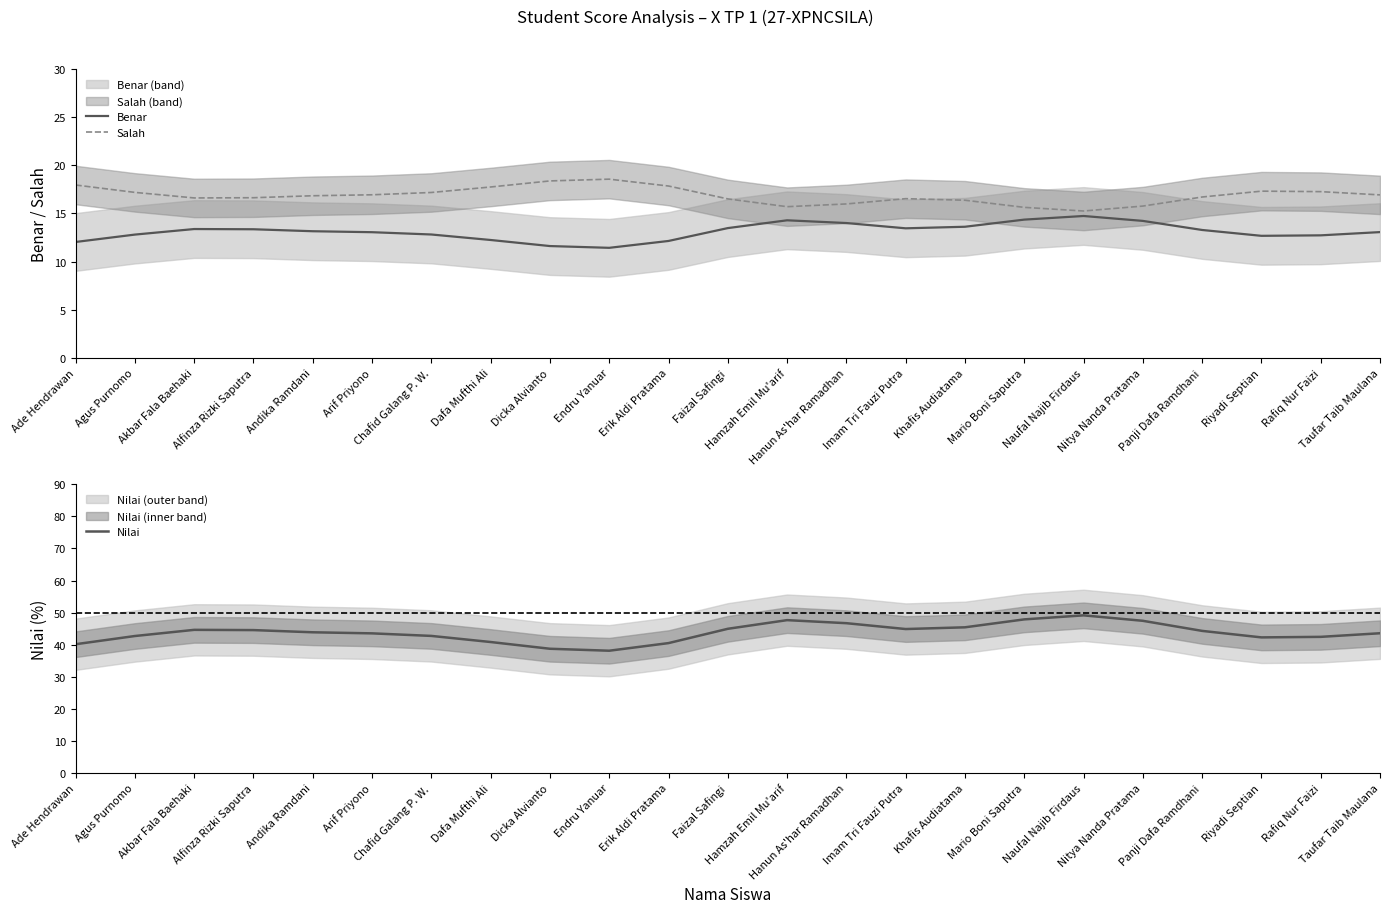

Reading left to right, list all the values displayed in this chart.

Benar: Ade Hendrawan=12.0	Agus Purnomo=12.8	Akbar Fala Baehaki=13.4	Alfinza Rizki Saputra=13.4	Andika Ramdani=13.2	Arif Priyono=13.1	Chafid Galang P. W.=12.8	Dafa Mufthi Ali=12.2	Dicka Alvianto=11.6	Endru Yanuar=11.4	Erik Aldi Pratama=12.1	Faizal Safingi=13.5	Hamzah Emil Mu'arif=14.3	Hanun As'har Ramadhan=14.0	Imam Tri Fauzi Putra=13.5	Khafis Audiatama=13.6	Mario Boni Saputra=14.4	Naufal Najib Firdaus=14.7	Nitya Nanda Pratama=14.2	Panji Dafa Ramdhani=13.3	Riyadi Septian=12.7	Rafiq Nur Faizi=12.7	Taufar Taib Maulana=13.1
Salah: Ade Hendrawan=18.0	Agus Purnomo=17.2	Akbar Fala Baehaki=16.6	Alfinza Rizki Saputra=16.6	Andika Ramdani=16.8	Arif Priyono=16.9	Chafid Galang P. W.=17.2	Dafa Mufthi Ali=17.8	Dicka Alvianto=18.4	Endru Yanuar=18.6	Erik Aldi Pratama=17.9	Faizal Safingi=16.5	Hamzah Emil Mu'arif=15.7	Hanun As'har Ramadhan=16.0	Imam Tri Fauzi Putra=16.5	Khafis Audiatama=16.4	Mario Boni Saputra=15.6	Naufal Najib Firdaus=15.3	Nitya Nanda Pratama=15.8	Panji Dafa Ramdhani=16.7	Riyadi Septian=17.3	Rafiq Nur Faizi=17.3	Taufar Taib Maulana=16.9
Nilai: Ade Hendrawan=40.1	Agus Purnomo=42.7	Akbar Fala Baehaki=44.6	Alfinza Rizki Saputra=44.5	Andika Ramdani=43.9	Arif Priyono=43.5	Chafid Galang P. W.=42.7	Dafa Mufthi Ali=40.8	Dicka Alvianto=38.7	Endru Yanuar=38.1	Erik Aldi Pratama=40.5	Faizal Safingi=44.9	Hamzah Emil Mu'arif=47.6	Hanun As'har Ramadhan=46.7	Imam Tri Fauzi Putra=44.9	Khafis Audiatama=45.4	Mario Boni Saputra=47.9	Naufal Najib Firdaus=49.1	Nitya Nanda Pratama=47.4	Panji Dafa Ramdhani=44.3	Riyadi Septian=42.3	Rafiq Nur Faizi=42.4	Taufar Taib Maulana=43.6